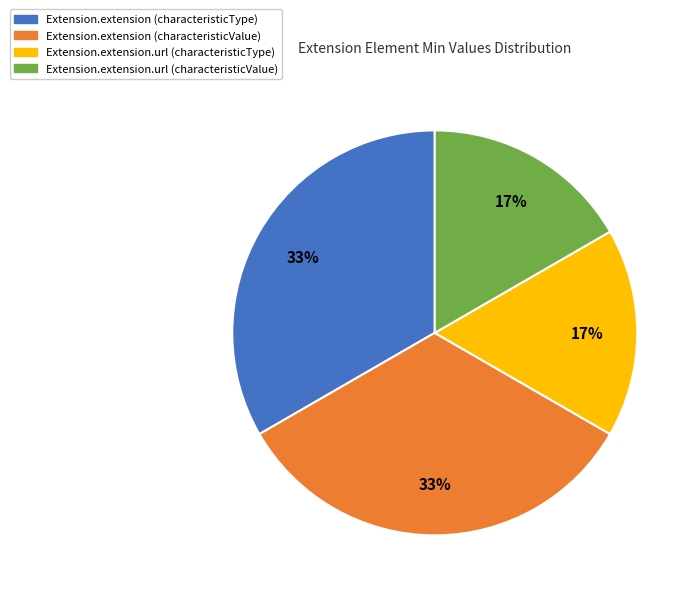

Approximately how many times larger is the value at Extension.extension.url (characteristicType) compared to Extension.extension.url (characteristicValue)?

1.0